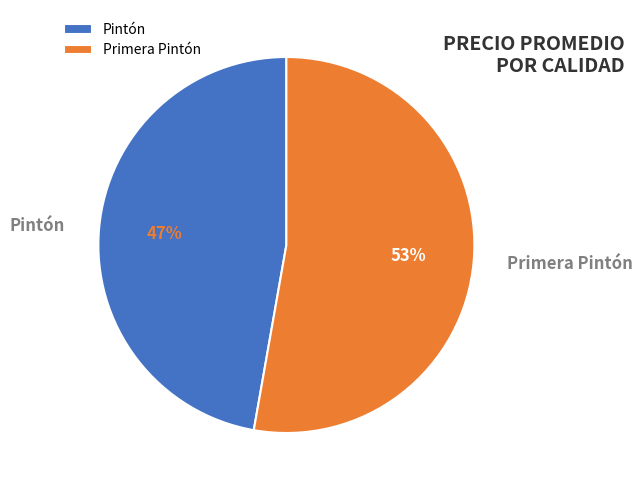

Count the number of slices in the pie.

2